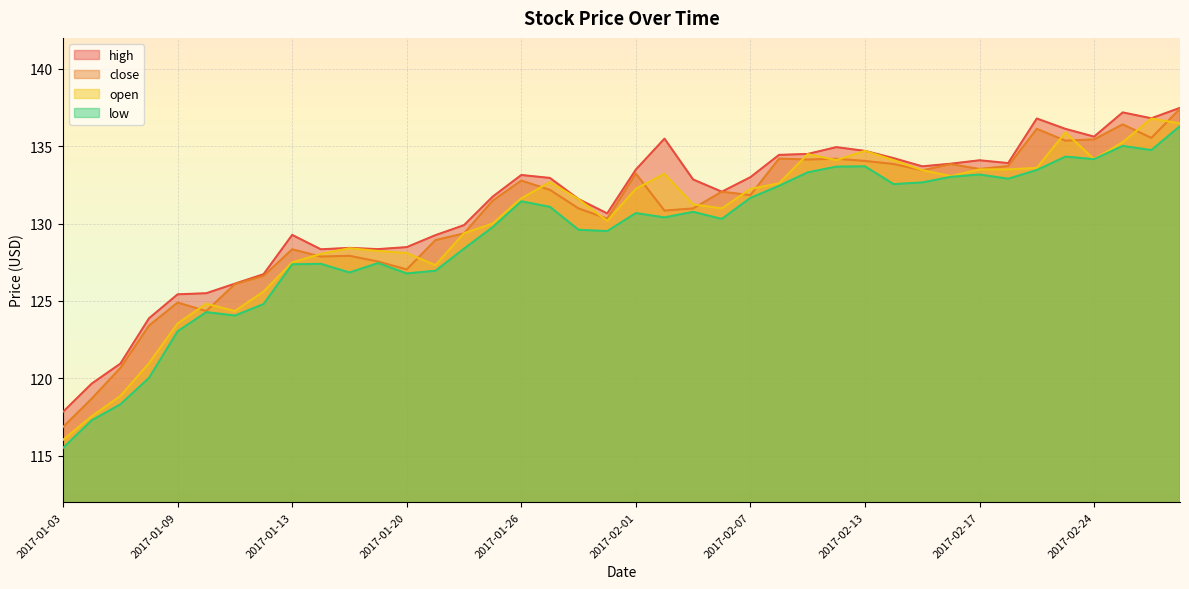

Reading left to right, list all the values displayed in this chart.

high: 2017-01-03=117.8	2017-01-04=119.7	2017-01-05=121.0	2017-01-06=123.9	2017-01-09=125.4	2017-01-10=125.5	2017-01-11=126.1	2017-01-12=126.7	2017-01-13=129.3	2017-01-17=128.3	2017-01-18=128.4	2017-01-19=128.3	2017-01-20=128.5	2017-01-23=129.2	2017-01-24=129.9	2017-01-25=131.7	2017-01-26=133.1	2017-01-27=132.9	2017-01-30=131.6	2017-01-31=130.7	2017-02-01=133.5	2017-02-02=135.5	2017-02-03=132.8	2017-02-06=132.1	2017-02-07=133.0	2017-02-08=134.4	2017-02-09=134.5	2017-02-10=134.9	2017-02-13=134.7	2017-02-14=134.2	2017-02-15=133.7	2017-02-16=133.9	2017-02-17=134.1	2017-02-21=133.9	2017-02-22=136.8	2017-02-23=136.1	2017-02-24=135.6	2017-02-27=137.2	2017-02-28=136.8	2017-03-01=137.5
close: 2017-01-03=116.9	2017-01-04=118.7	2017-01-05=120.7	2017-01-06=123.4	2017-01-09=124.9	2017-01-10=124.3	2017-01-11=126.1	2017-01-12=126.6	2017-01-13=128.3	2017-01-17=127.9	2017-01-18=127.9	2017-01-19=127.5	2017-01-20=127.0	2017-01-23=128.9	2017-01-24=129.4	2017-01-25=131.5	2017-01-26=132.8	2017-01-27=132.2	2017-01-30=131.0	2017-01-31=130.3	2017-02-01=133.2	2017-02-02=130.8	2017-02-03=131.0	2017-02-06=132.1	2017-02-07=131.8	2017-02-08=134.2	2017-02-09=134.1	2017-02-10=134.2	2017-02-13=134.1	2017-02-14=133.8	2017-02-15=133.4	2017-02-16=133.8	2017-02-17=133.5	2017-02-21=133.7	2017-02-22=136.1	2017-02-23=135.4	2017-02-24=135.4	2017-02-27=136.4	2017-02-28=135.5	2017-03-01=137.4
open: 2017-01-03=116.0	2017-01-04=117.5	2017-01-05=118.9	2017-01-06=121.0	2017-01-09=123.5	2017-01-10=124.8	2017-01-11=124.3	2017-01-12=125.6	2017-01-13=127.5	2017-01-17=128.0	2017-01-18=128.4	2017-01-19=128.2	2017-01-20=128.1	2017-01-23=127.3	2017-01-24=129.4	2017-01-25=130.0	2017-01-26=131.6	2017-01-27=132.7	2017-01-30=131.6	2017-01-31=130.2	2017-02-01=132.2	2017-02-02=133.2	2017-02-03=131.2	2017-02-06=131.0	2017-02-07=132.2	2017-02-08=132.6	2017-02-09=134.5	2017-02-10=134.1	2017-02-13=134.7	2017-02-14=134.1	2017-02-15=133.4	2017-02-16=133.1	2017-02-17=133.5	2017-02-21=133.5	2017-02-22=133.6	2017-02-23=135.9	2017-02-24=134.2	2017-02-27=135.3	2017-02-28=136.8	2017-03-01=136.5
low: 2017-01-03=115.5	2017-01-04=117.3	2017-01-05=118.3	2017-01-06=120.0	2017-01-09=123.0	2017-01-10=124.3	2017-01-11=124.1	2017-01-12=124.8	2017-01-13=127.4	2017-01-17=127.4	2017-01-18=126.8	2017-01-19=127.5	2017-01-20=126.8	2017-01-23=127.0	2017-01-24=128.4	2017-01-25=129.8	2017-01-26=131.4	2017-01-27=131.1	2017-01-30=129.6	2017-01-31=129.5	2017-02-01=130.7	2017-02-02=130.4	2017-02-03=130.8	2017-02-06=130.3	2017-02-07=131.7	2017-02-08=132.4	2017-02-09=133.3	2017-02-10=133.7	2017-02-13=133.7	2017-02-14=132.6	2017-02-15=132.7	2017-02-16=133.0	2017-02-17=133.2	2017-02-21=132.9	2017-02-22=133.5	2017-02-23=134.3	2017-02-24=134.2	2017-02-27=135.0	2017-02-28=134.8	2017-03-01=136.3